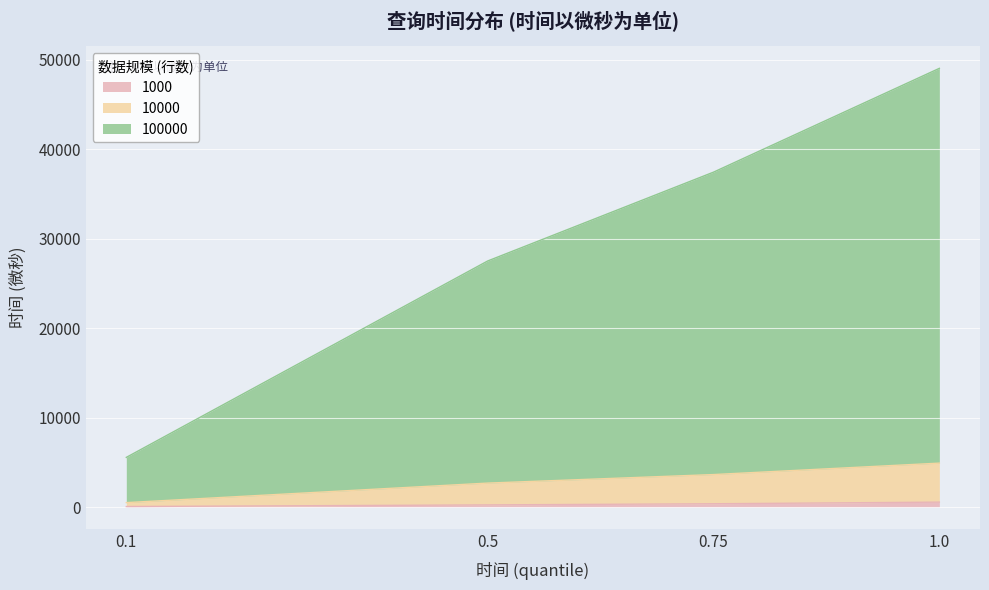

At how many categories does at least one series exceed 28866?

2